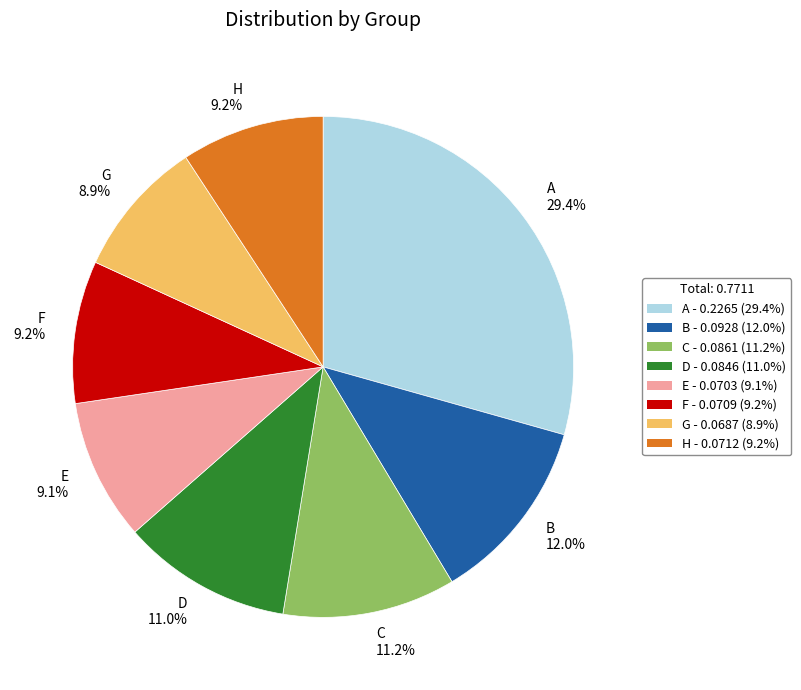

Is the sum of B and C greater than half?

No